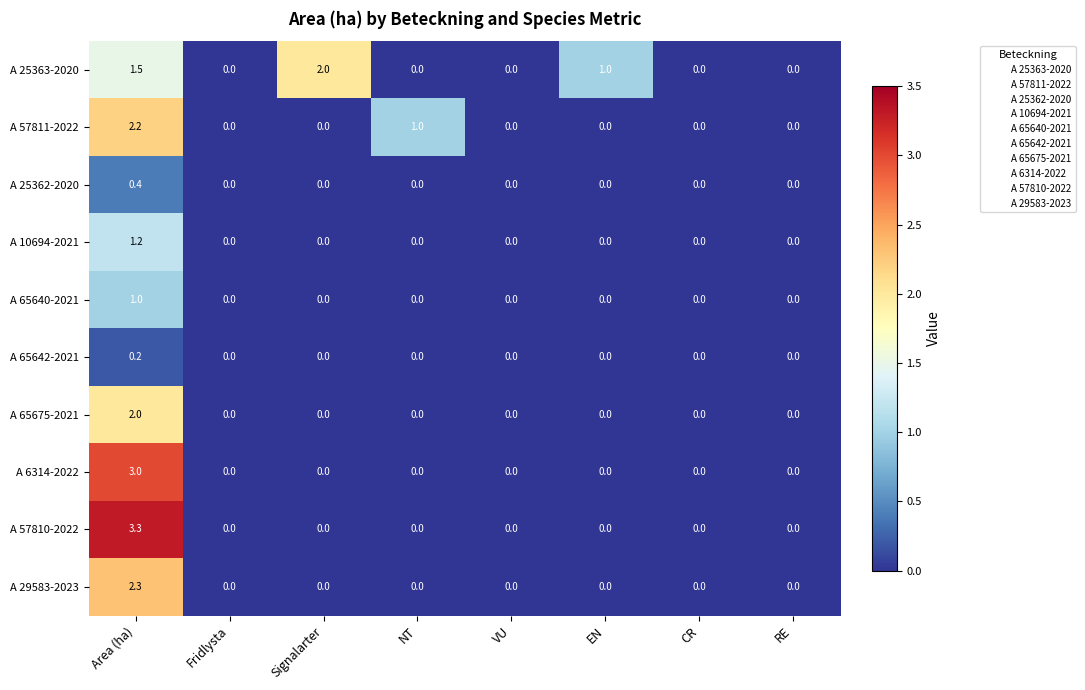

Is it true that A 57811-2022 equals 2.2 at Area (ha)?

True